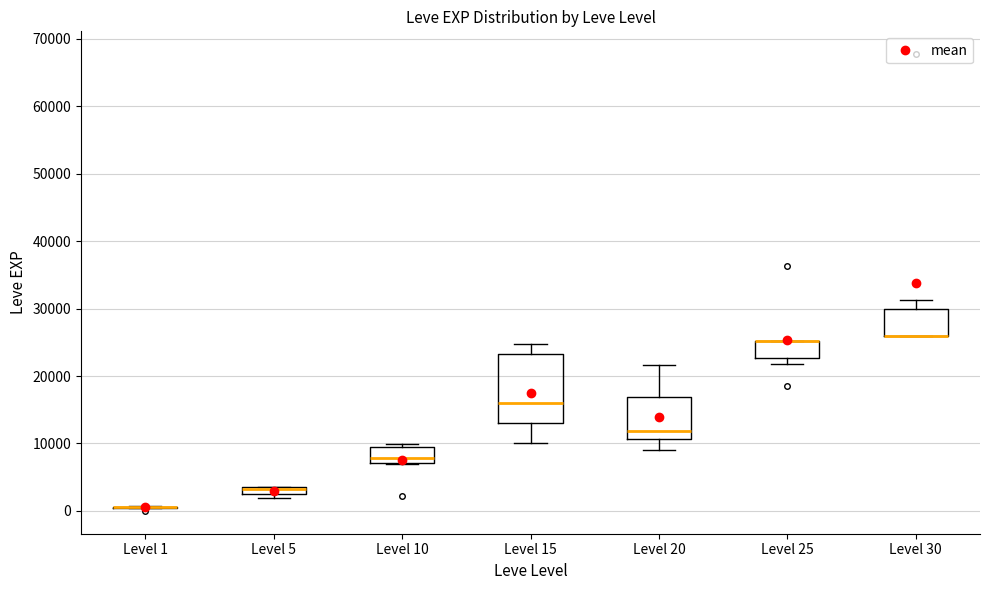

Which box is the tallest, from its lower edge to its upper edge?

Level 15